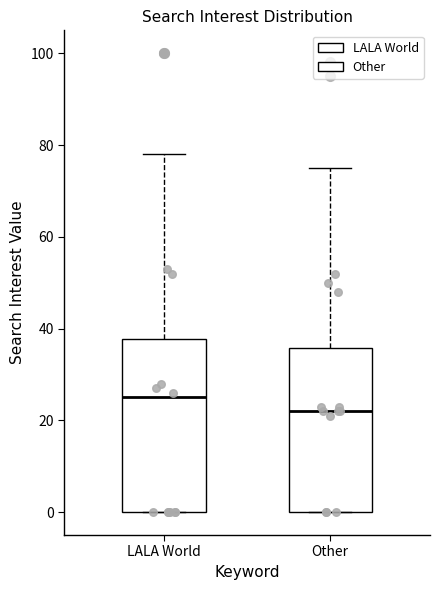

Where does the median line of the box for Other sit on the y-axis? The values are not printed on the chart, so give them approximately, as read against the axis.

22